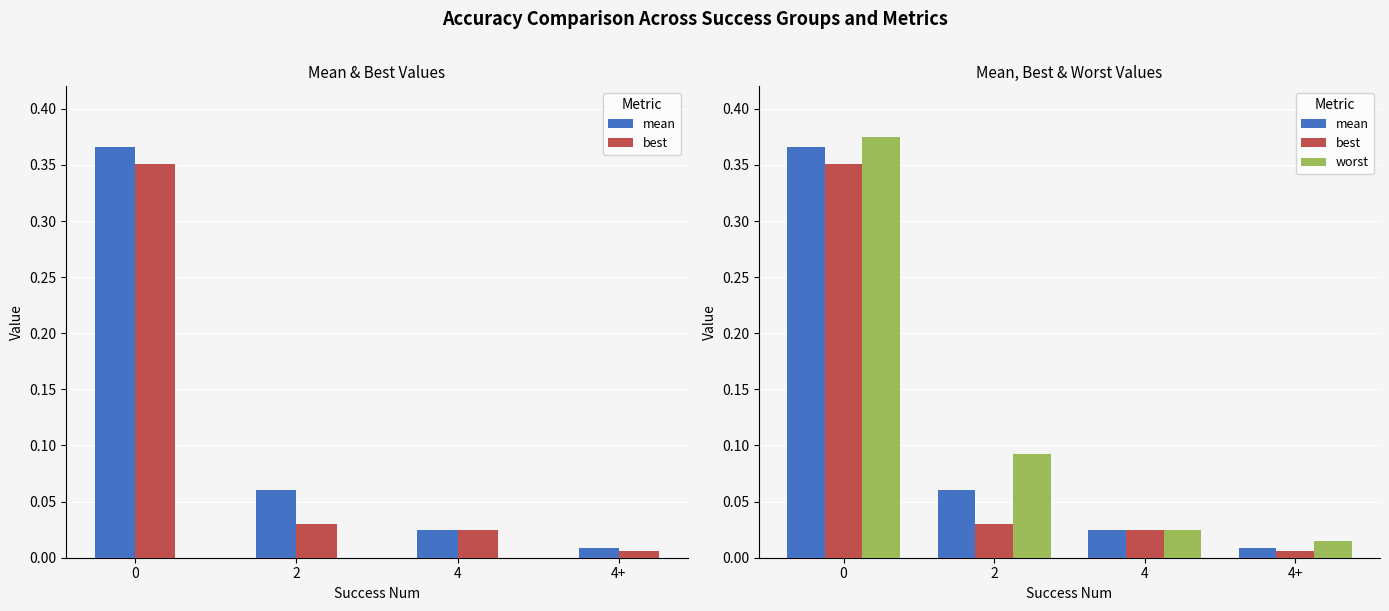

Rank the series by their maximum value, from lowest to highest.

best, mean, worst